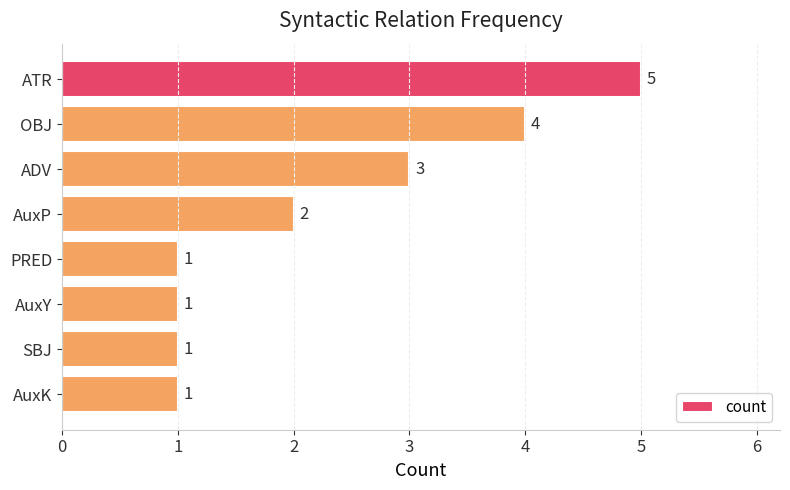

How many bars are there in total?

8